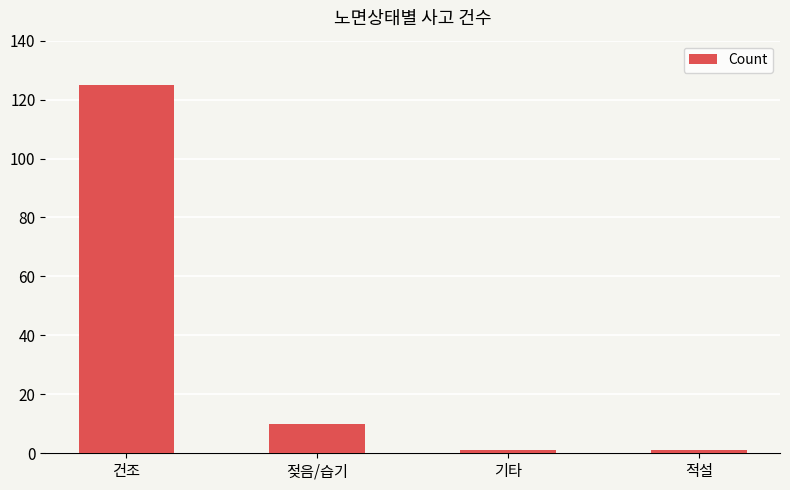

What is the smallest value displayed?

1